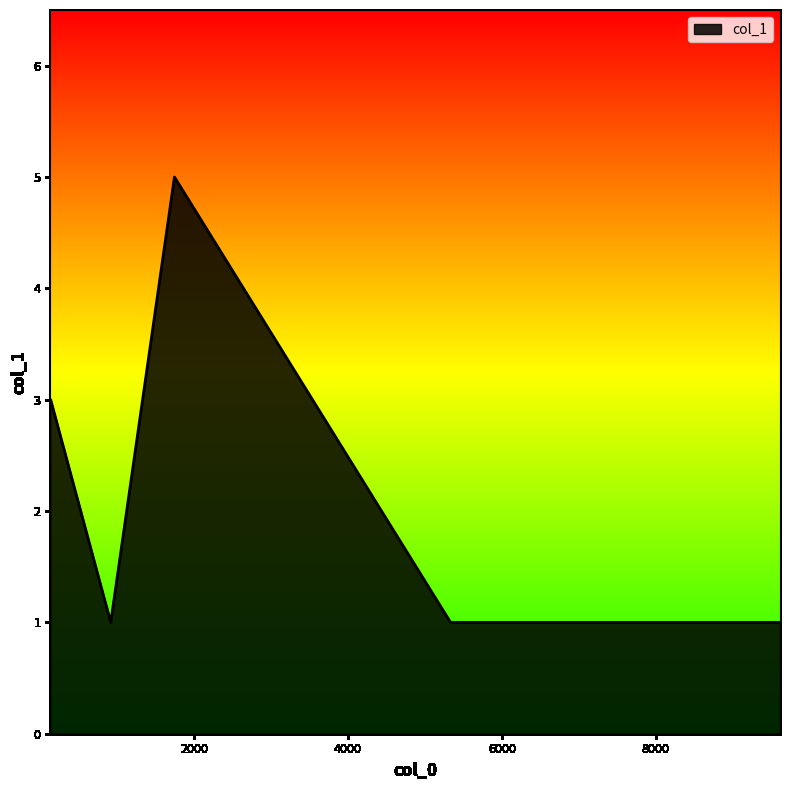

Count the values in the range 1 to 3.

5